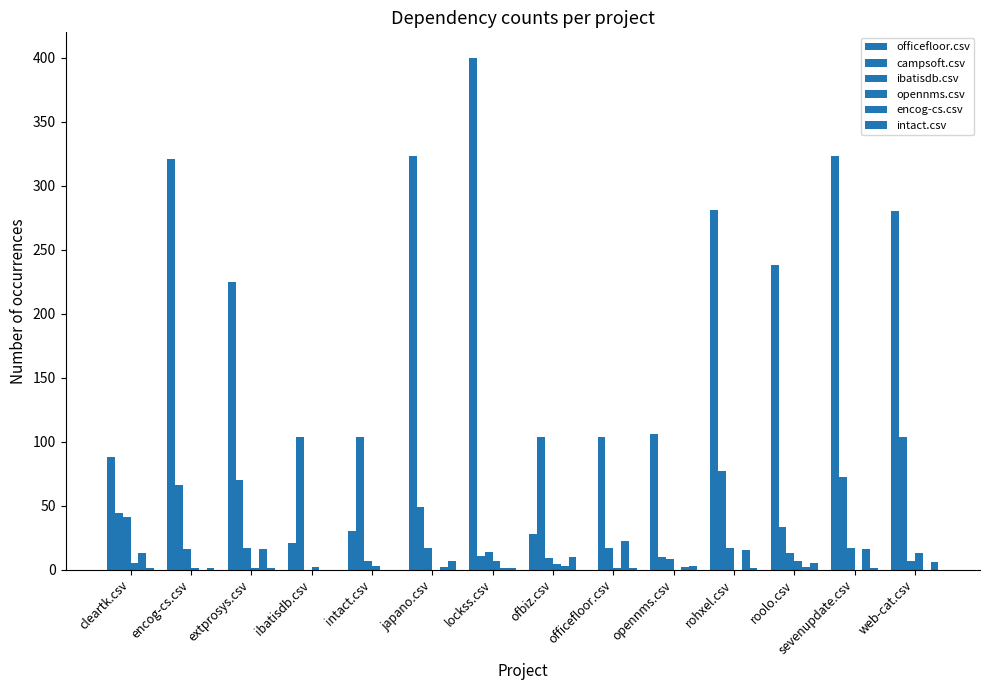

How many categories are shown in the chart?

14